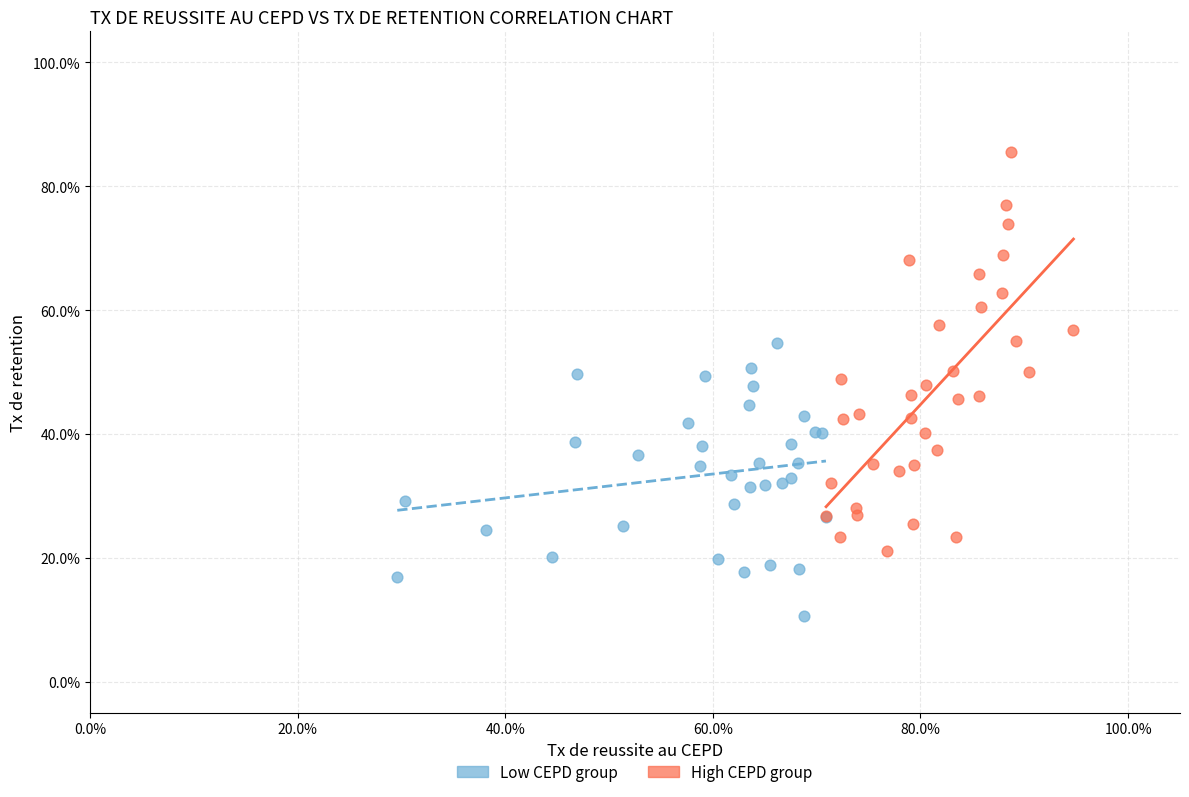

Which series has the widest spread of Y values?

High CEPD group